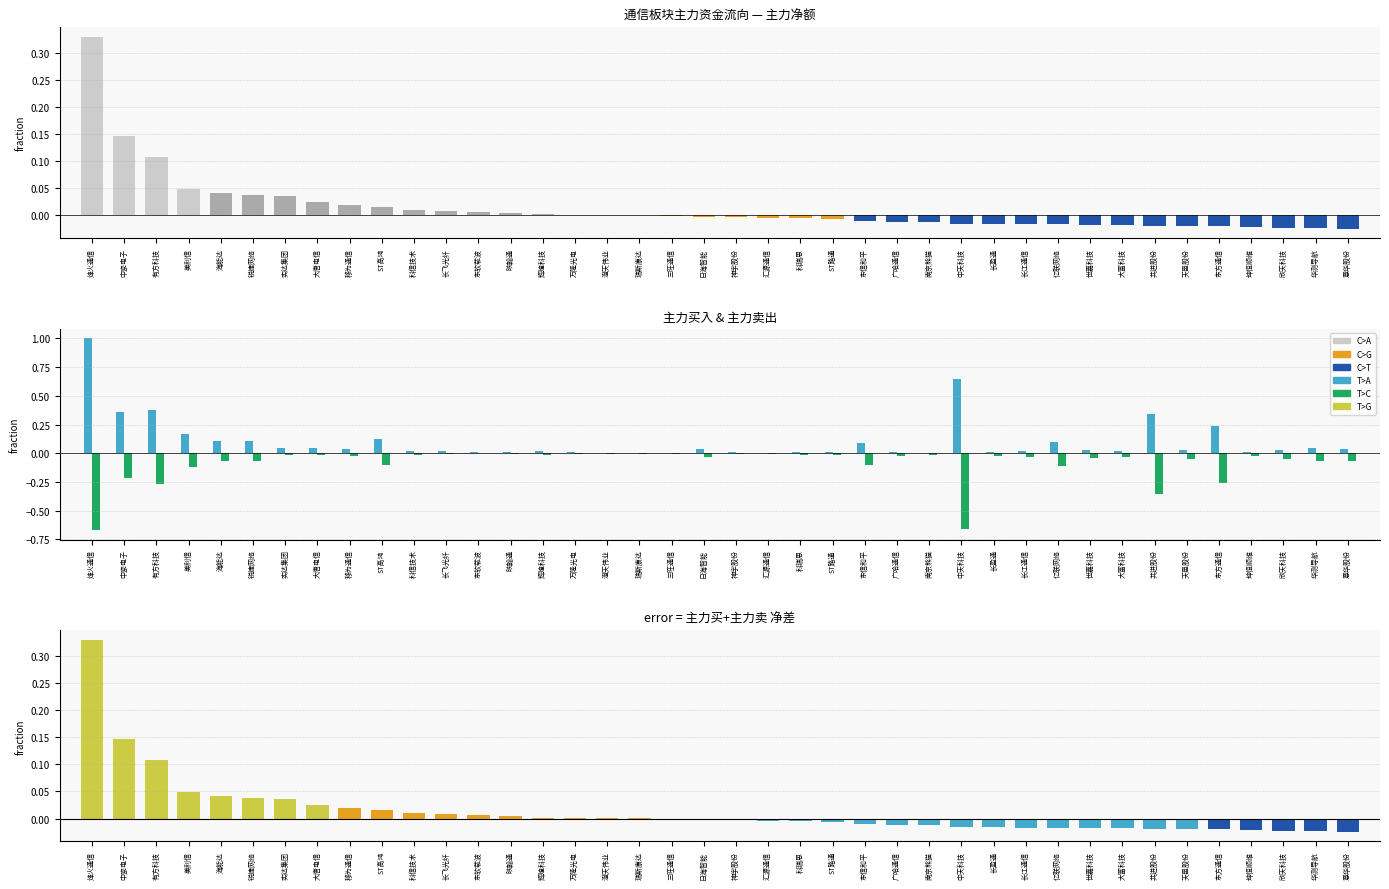

What is the sum of all 主力卖 values?

-3.6